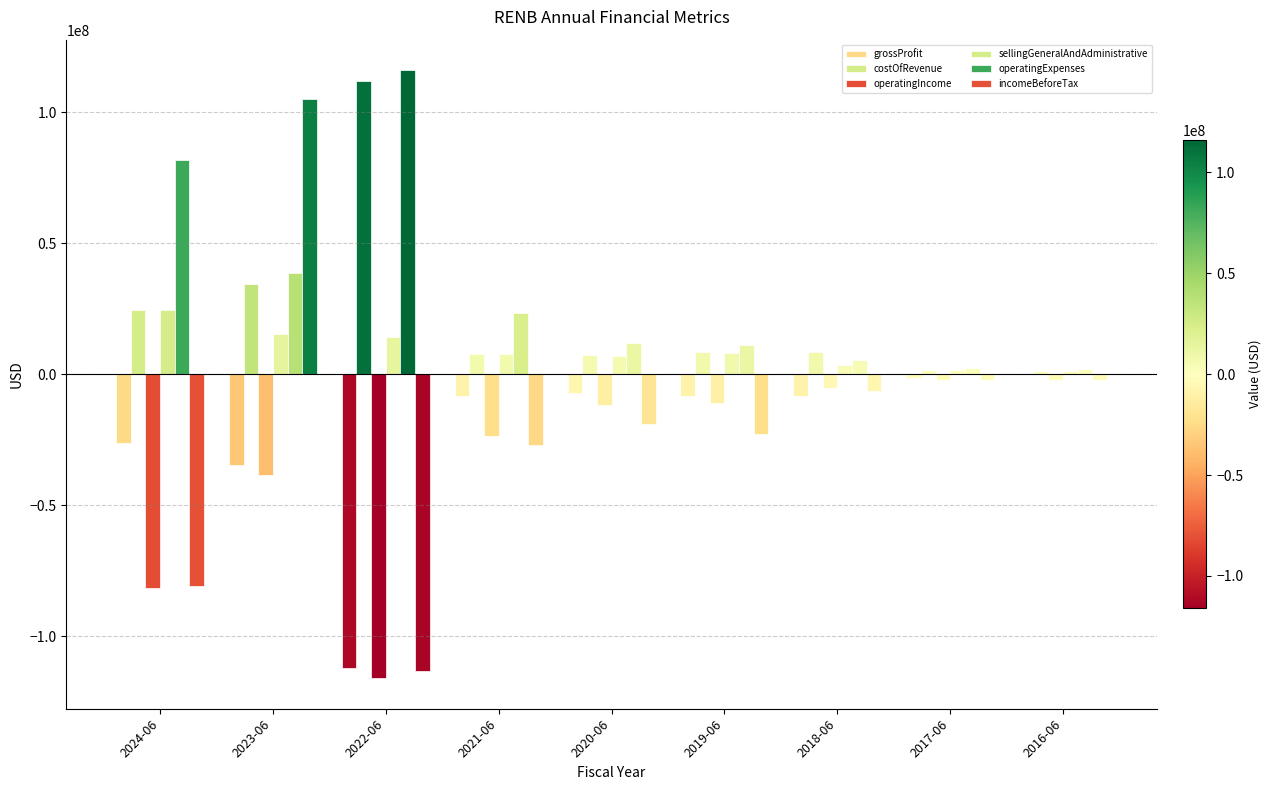

What is the average value of the costOfRevenue series?

22856295